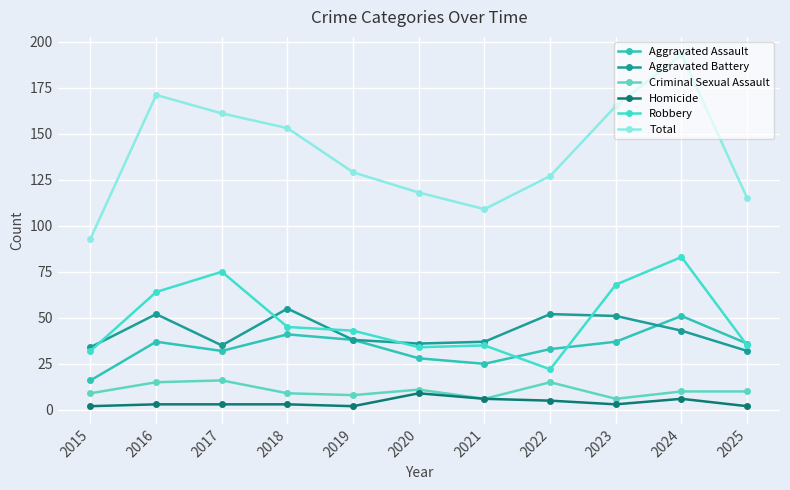

What is the average value of the Aggravated Assault series?

34